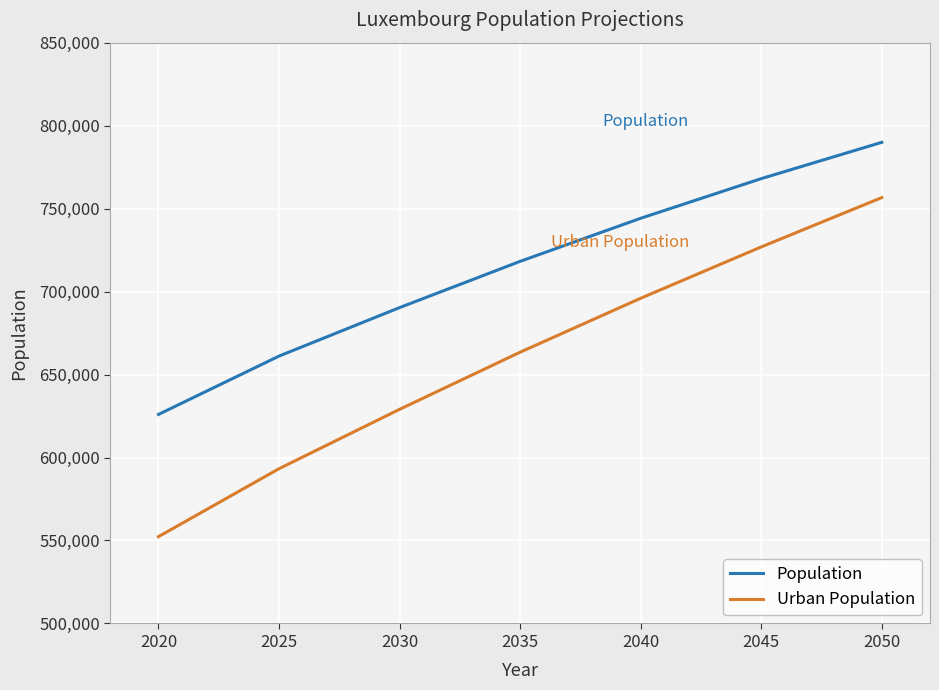

What is the total value across all series at 2050?

1546591